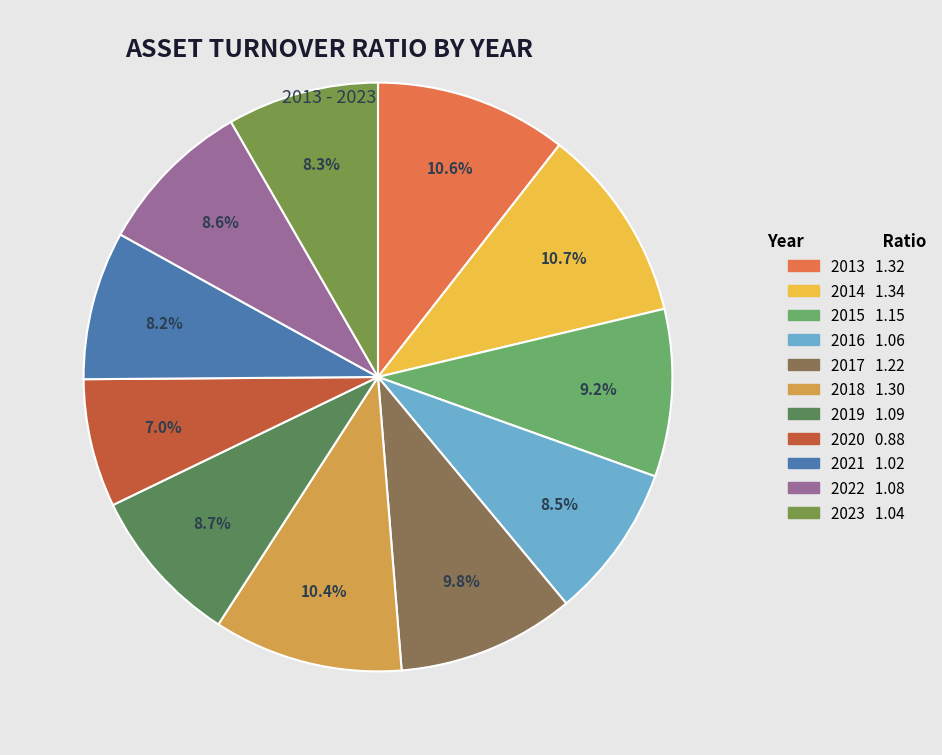

Is there a majority slice in this chart?

No